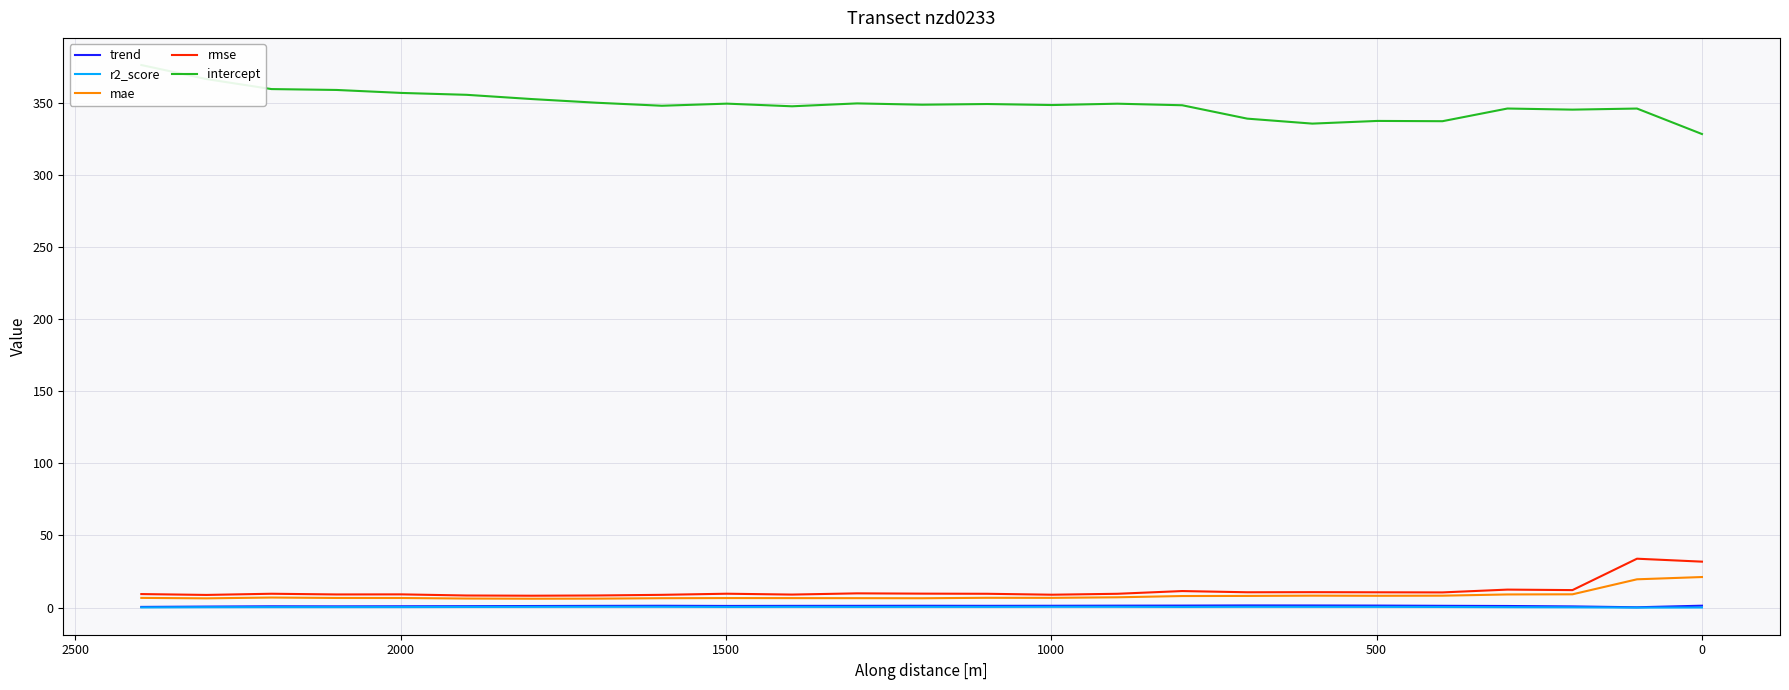

True or false: trend has more than 1 points higher than both neighbors.

True